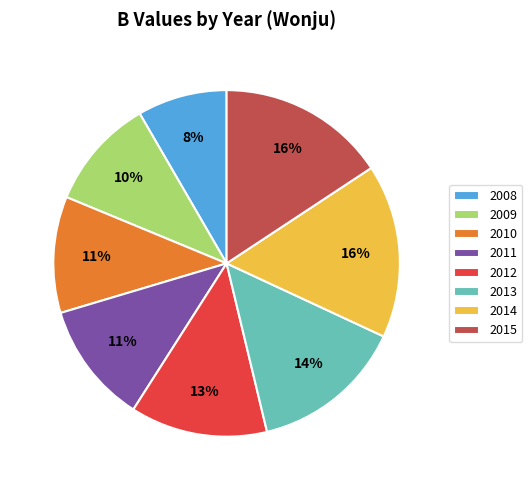

Count the number of slices in the pie.

8